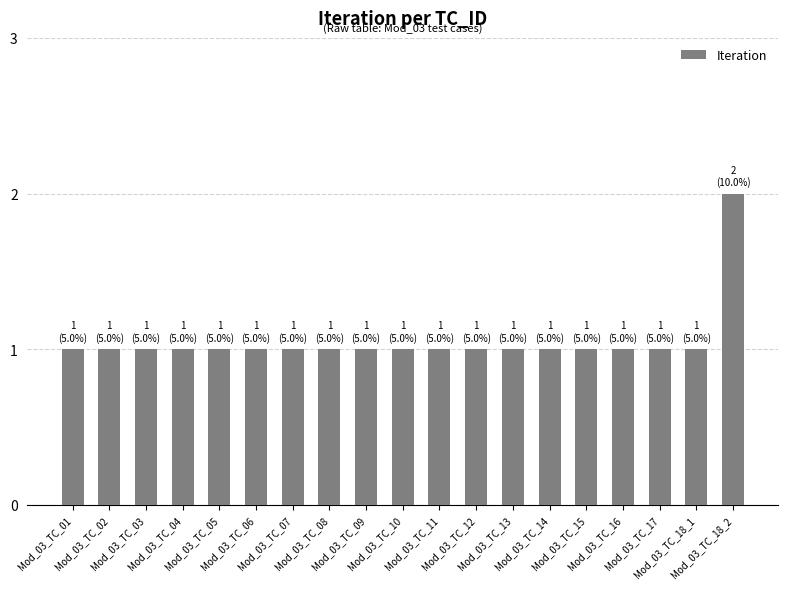

What is the value of the 16th bar from the left?

1